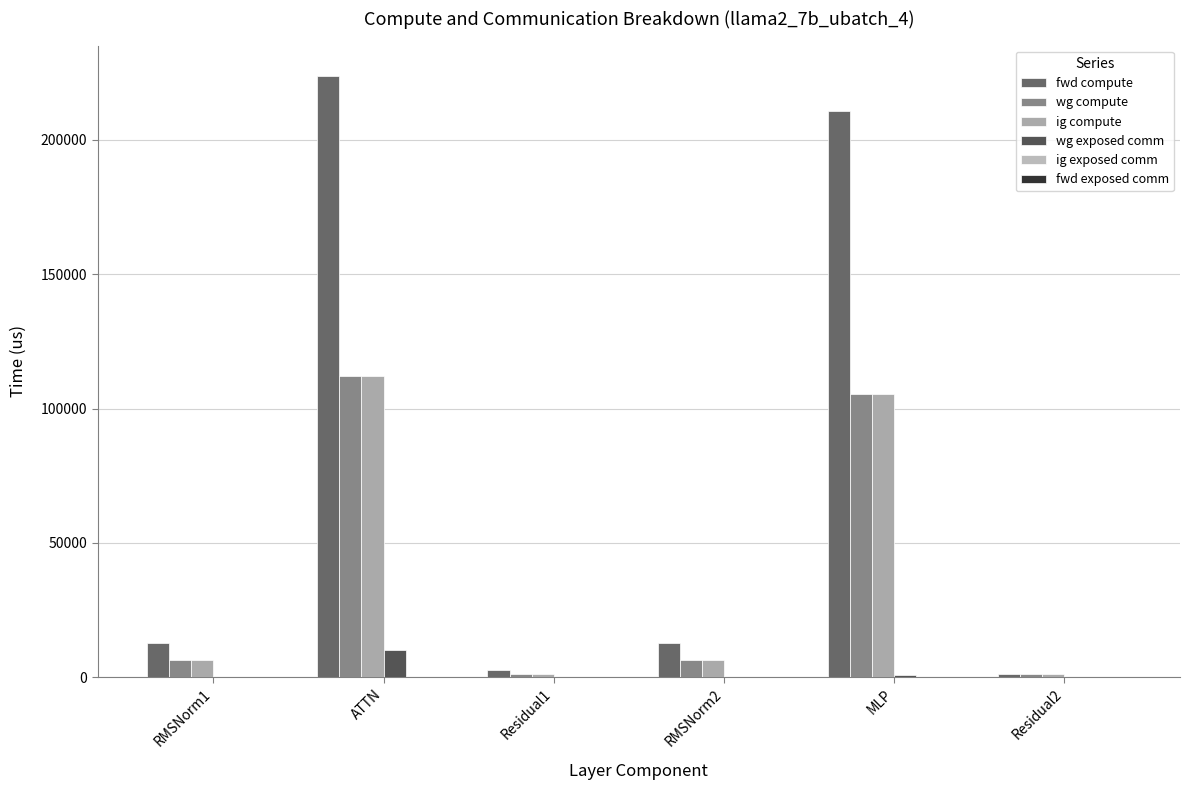

At which category is the sum across all series the highest?

ATTN